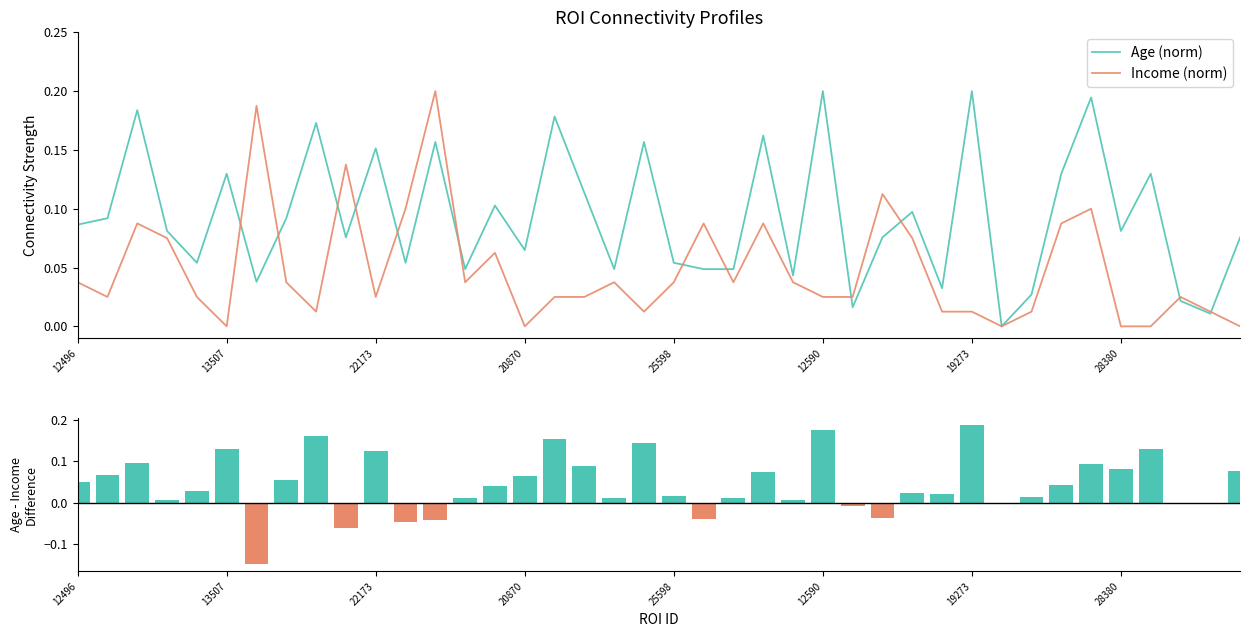

Are the bars grouped side by side (vs. stacked)?

Yes